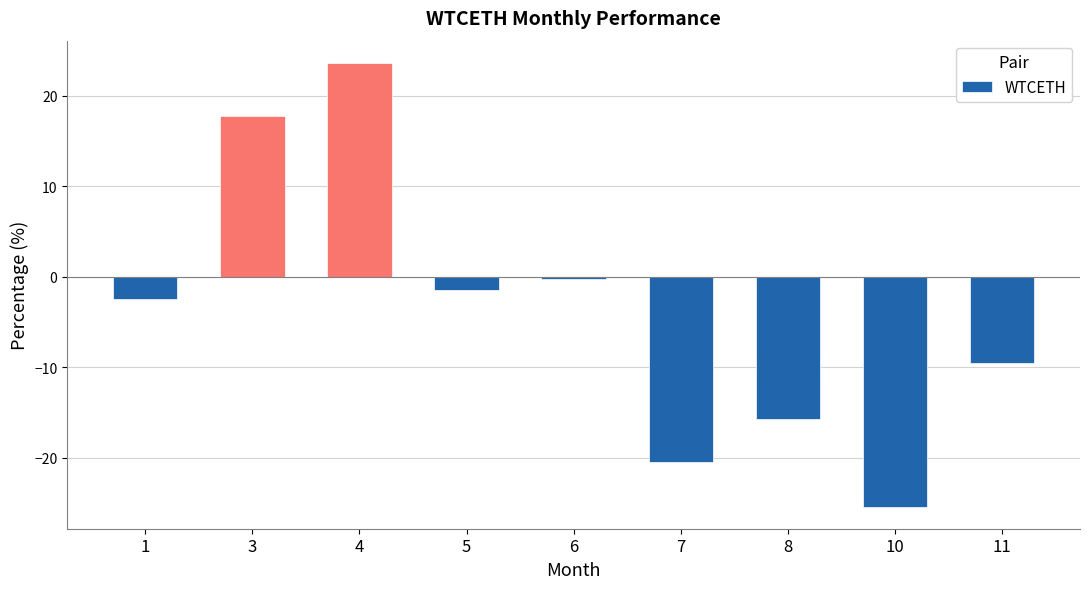

How many data points does each series have?

9